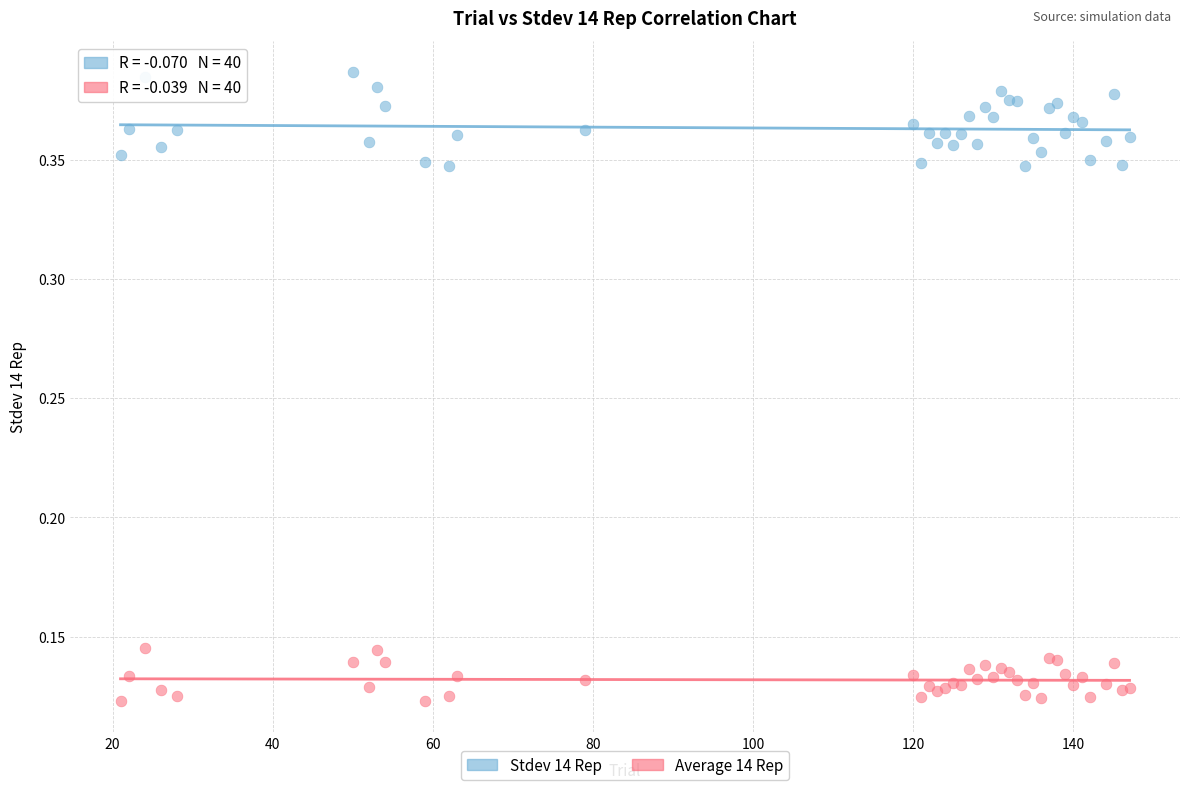

Which series contains the highest Y value?

Stdev 14 Rep